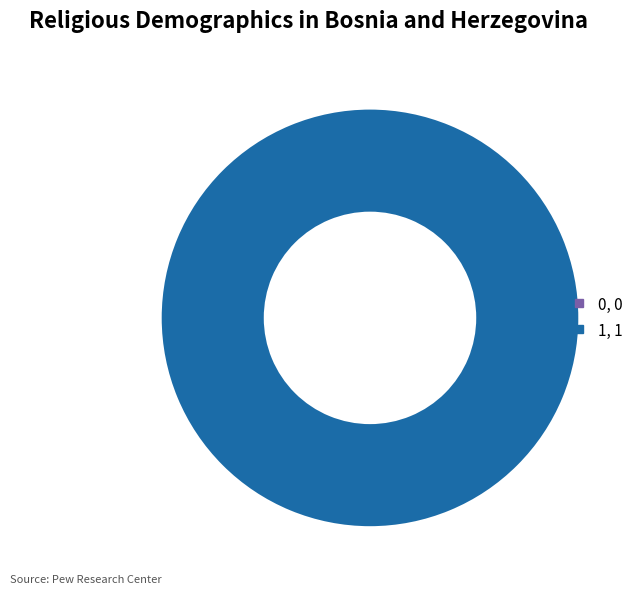

Do 1 and 0 together represent more than half of the pie?

Yes